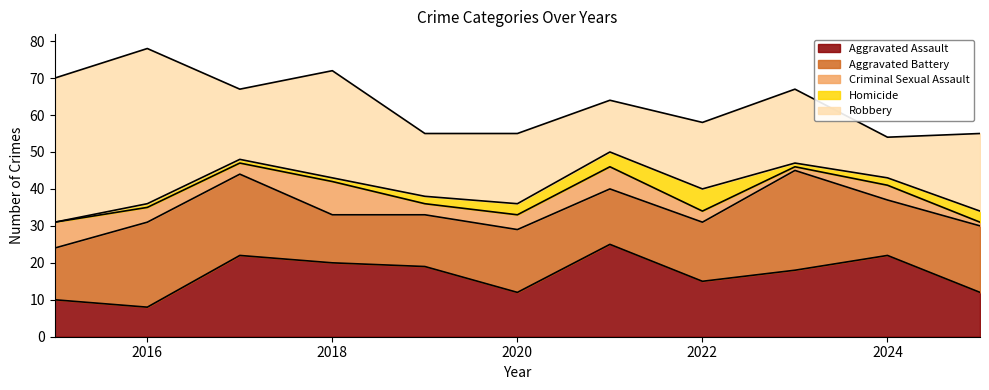

Between 2015 and 2016, which series saw the biggest shift?

Aggravated Battery